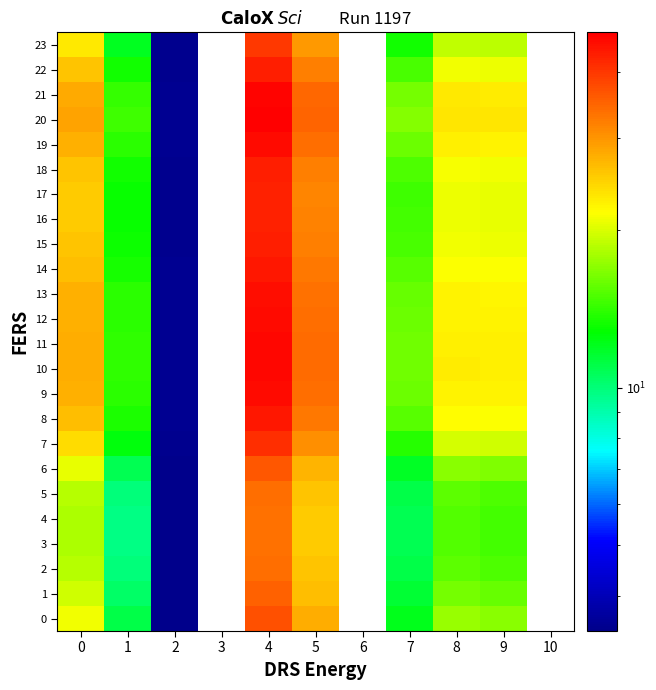

The 11 series shows 27.8 at 0. True or false?

True